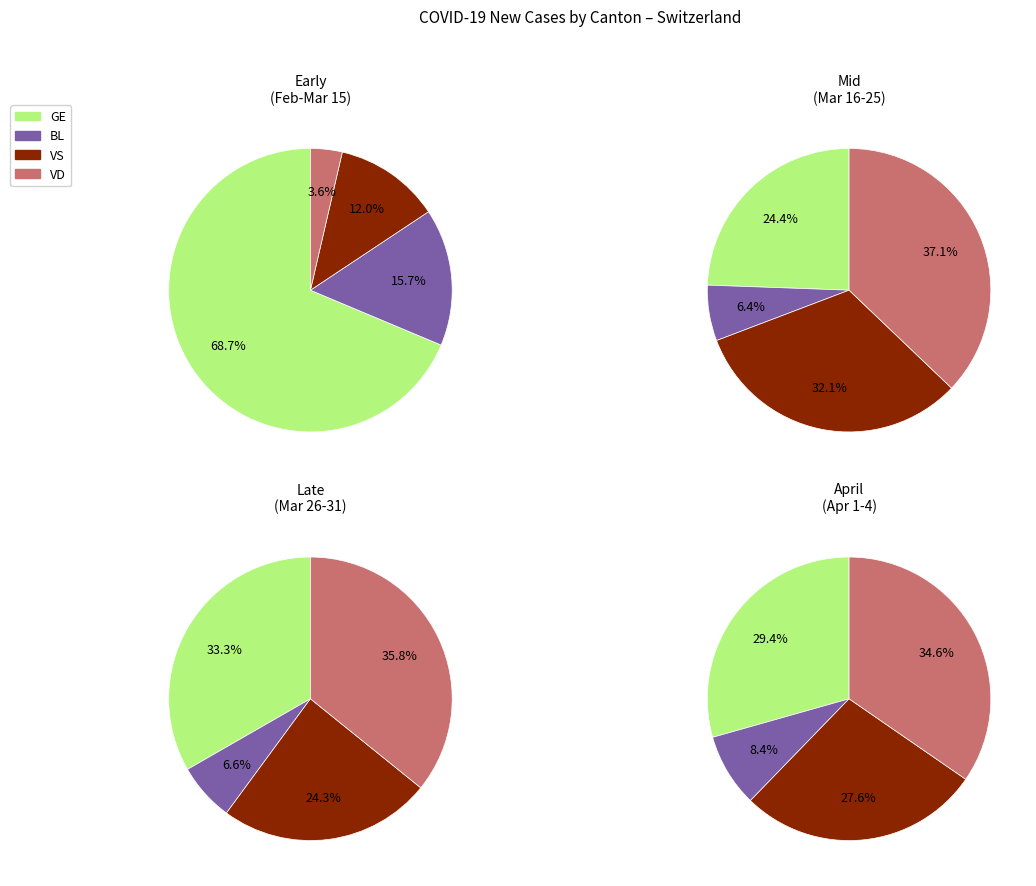

Is it true that 2020-03-23 is 1% of the pie?

False